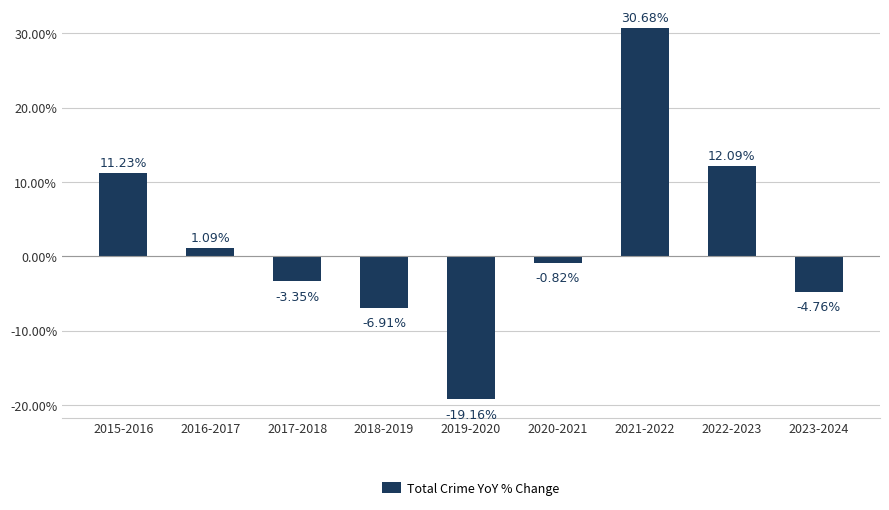

How many negative values are there?

5